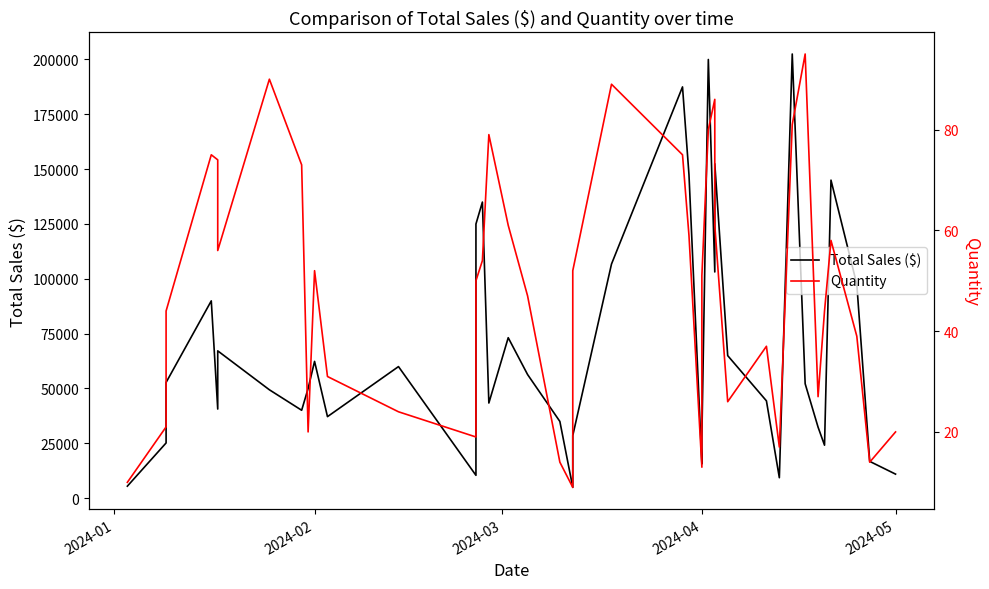

What are all the series names shown in the legend?

Total Sales ($), Quantity